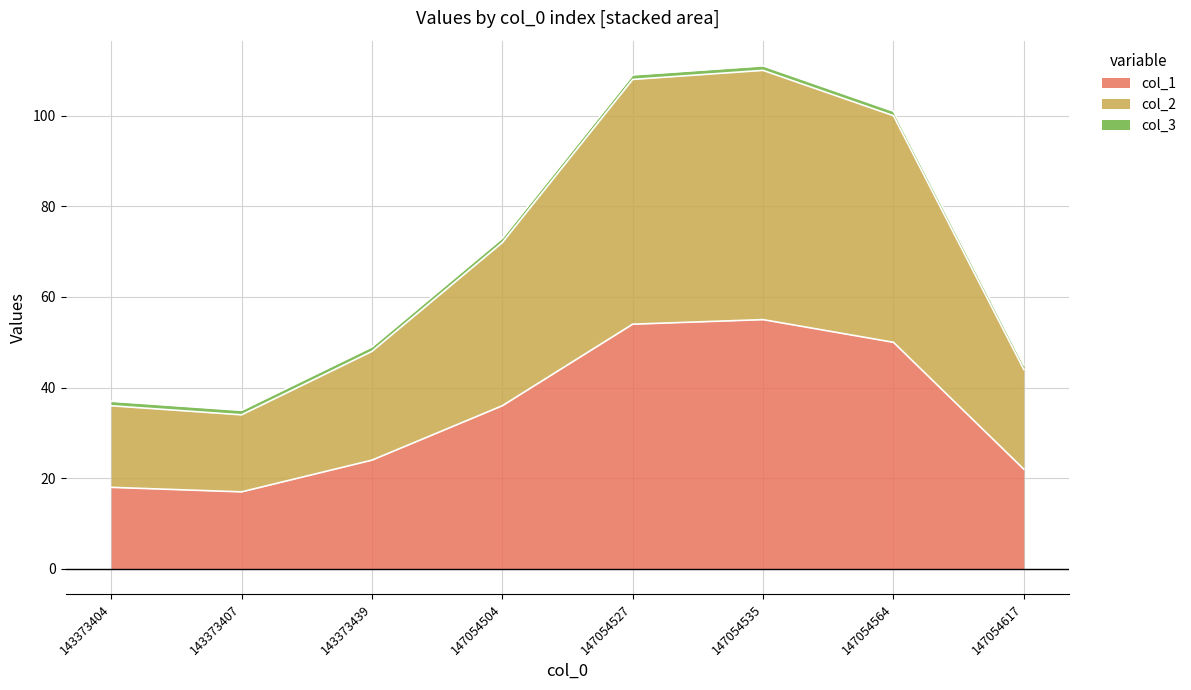

Which series has the largest total across all categories?

col_2